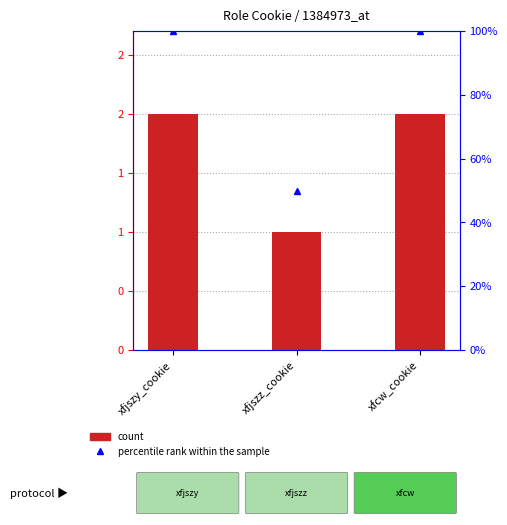

Rank the series by their average value, from highest to lowest.

percentile rank within the sample, count